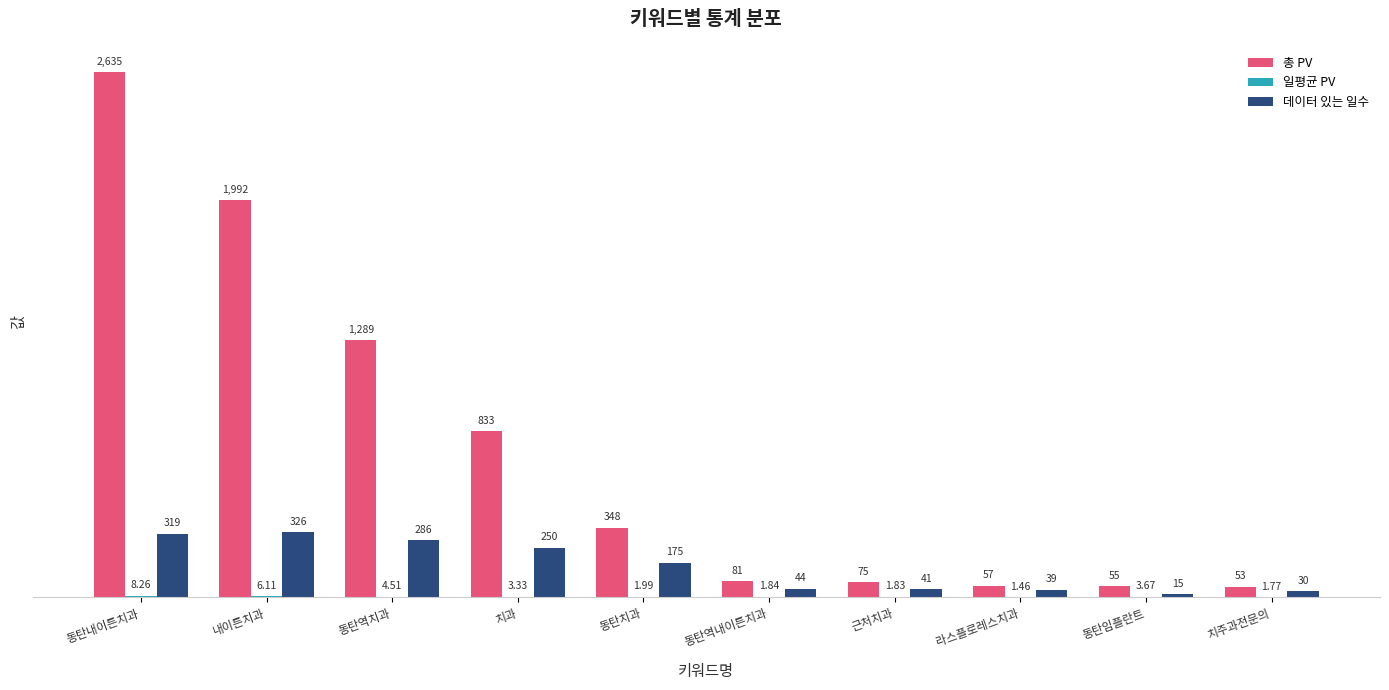

What is the sum of all 데이터 있는 일수 values?

1525.0